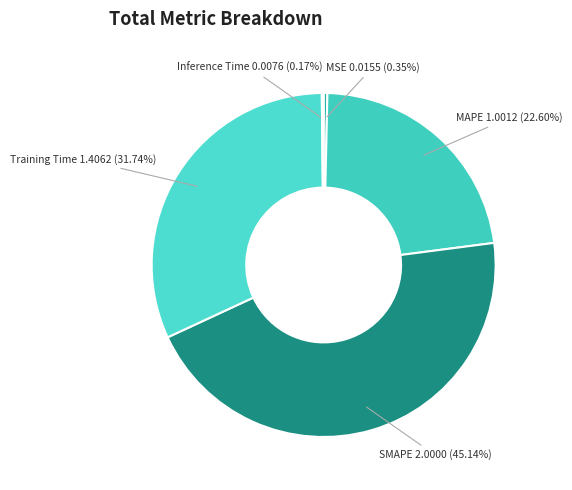

Which has a higher value, Training Time or MSE?

Training Time